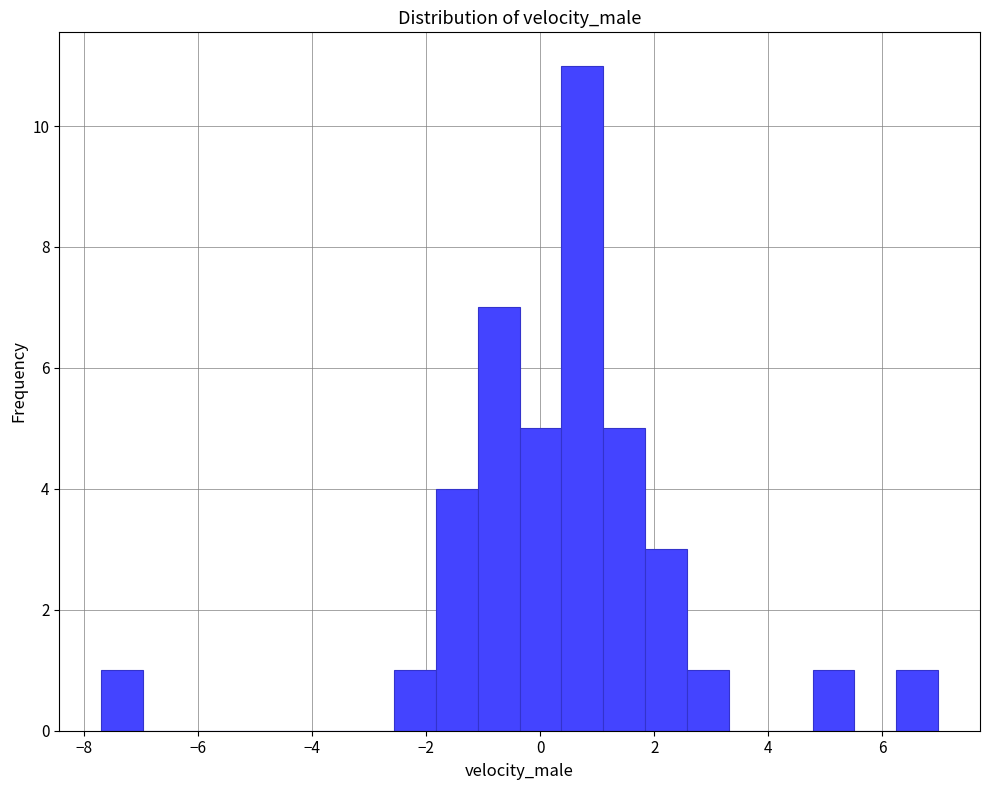

Around what value on the x-axis is the tallest bar? Give the approximate position of its centre, as read against the axis.

0.8